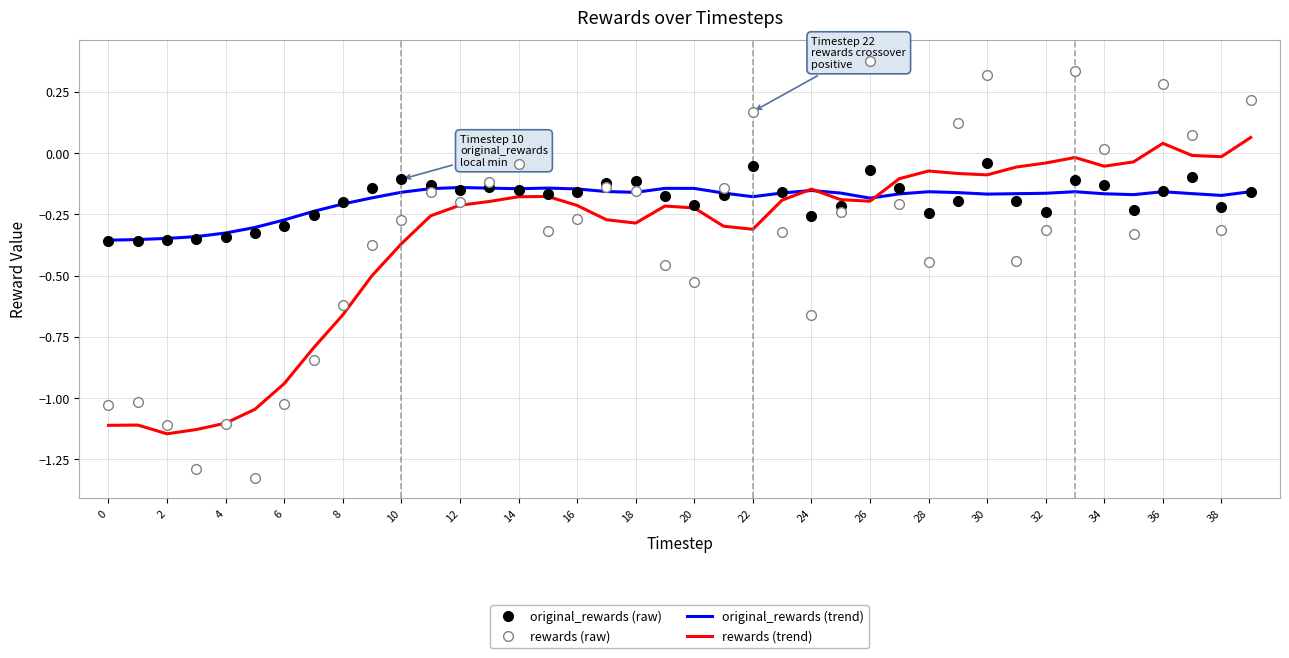

What is the total value across all series at 8?

-1.7